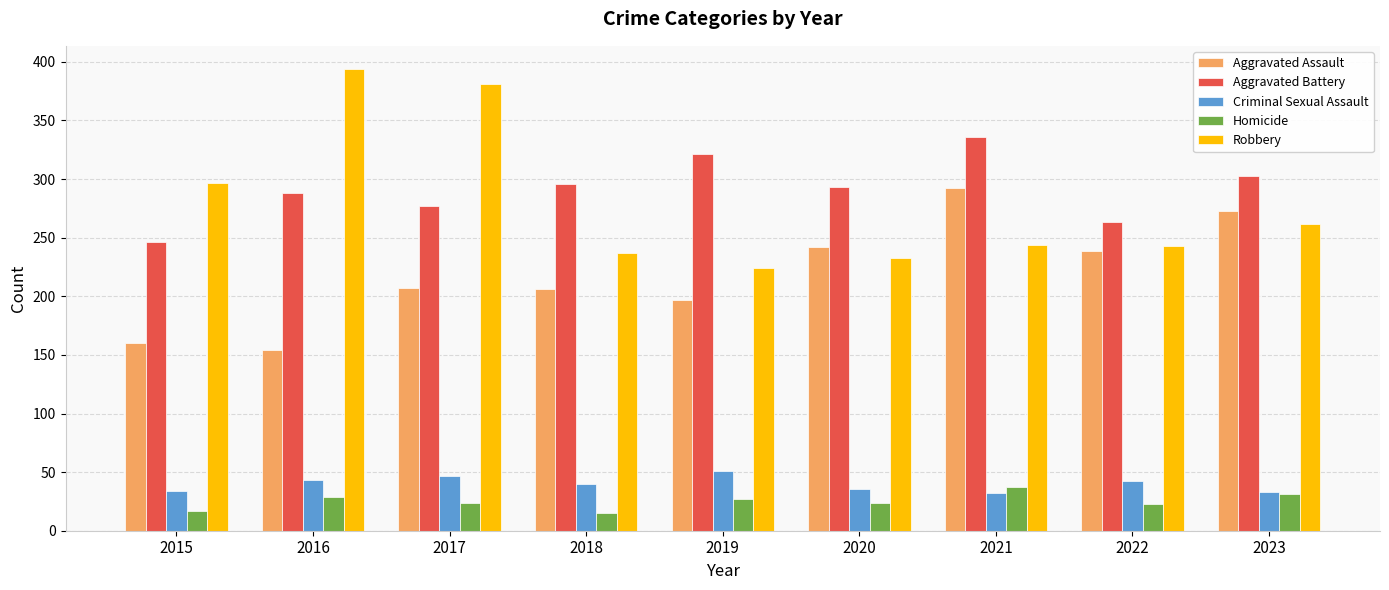

Which series has the largest range (max minus min)?

Robbery